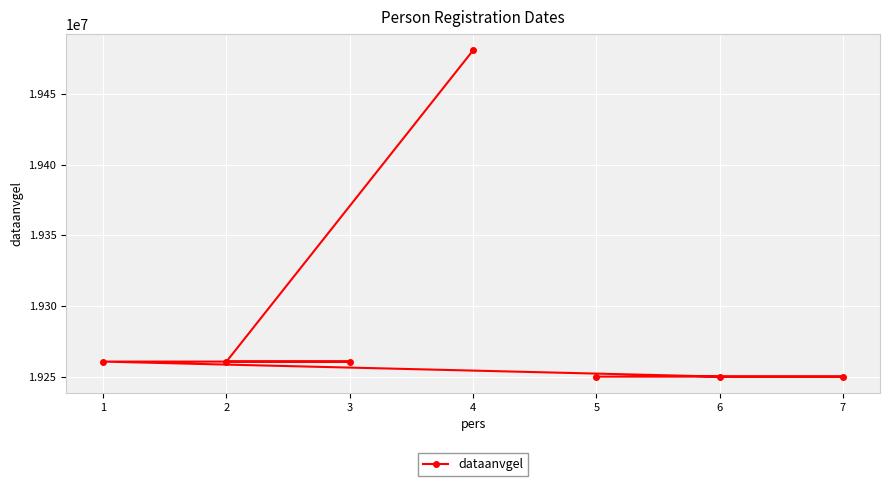

The chart shows a value of 29953495 at 2. True or false?

False